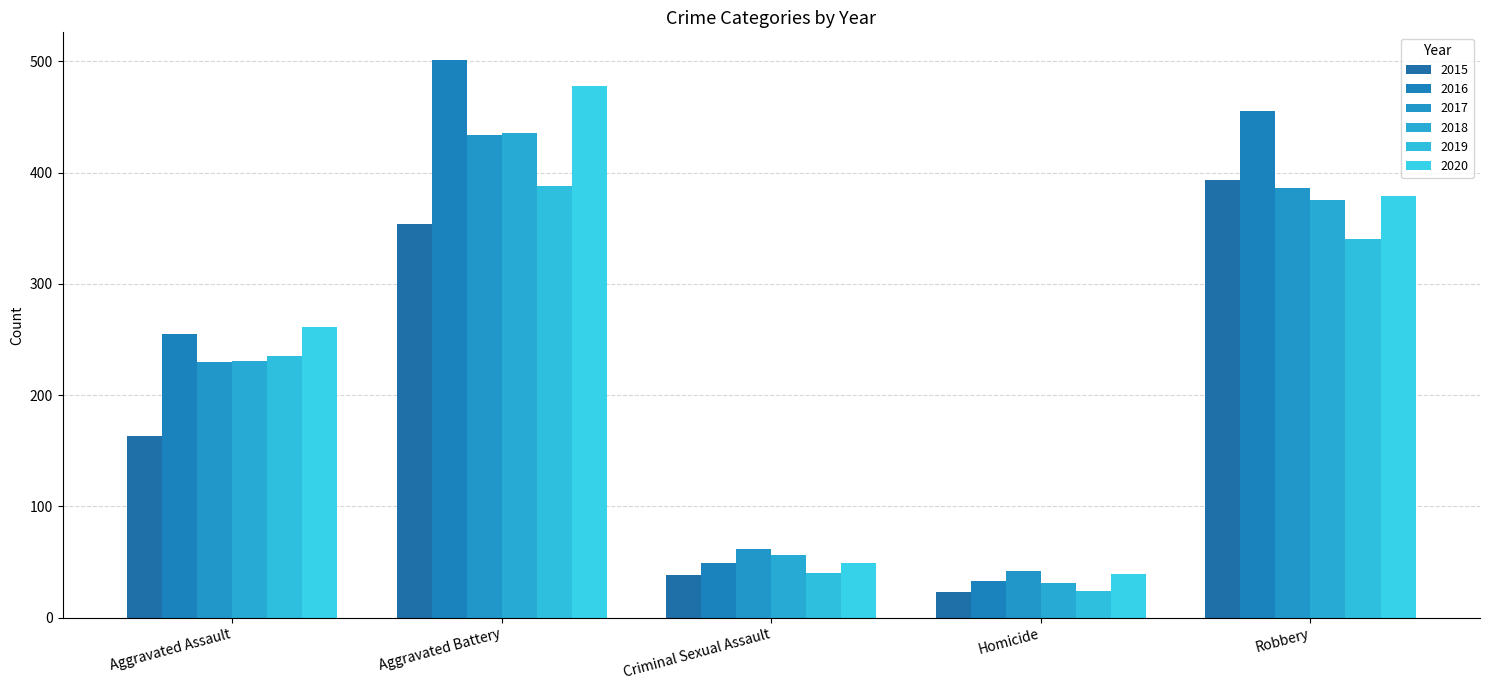

What position from the right is Homicide?

2